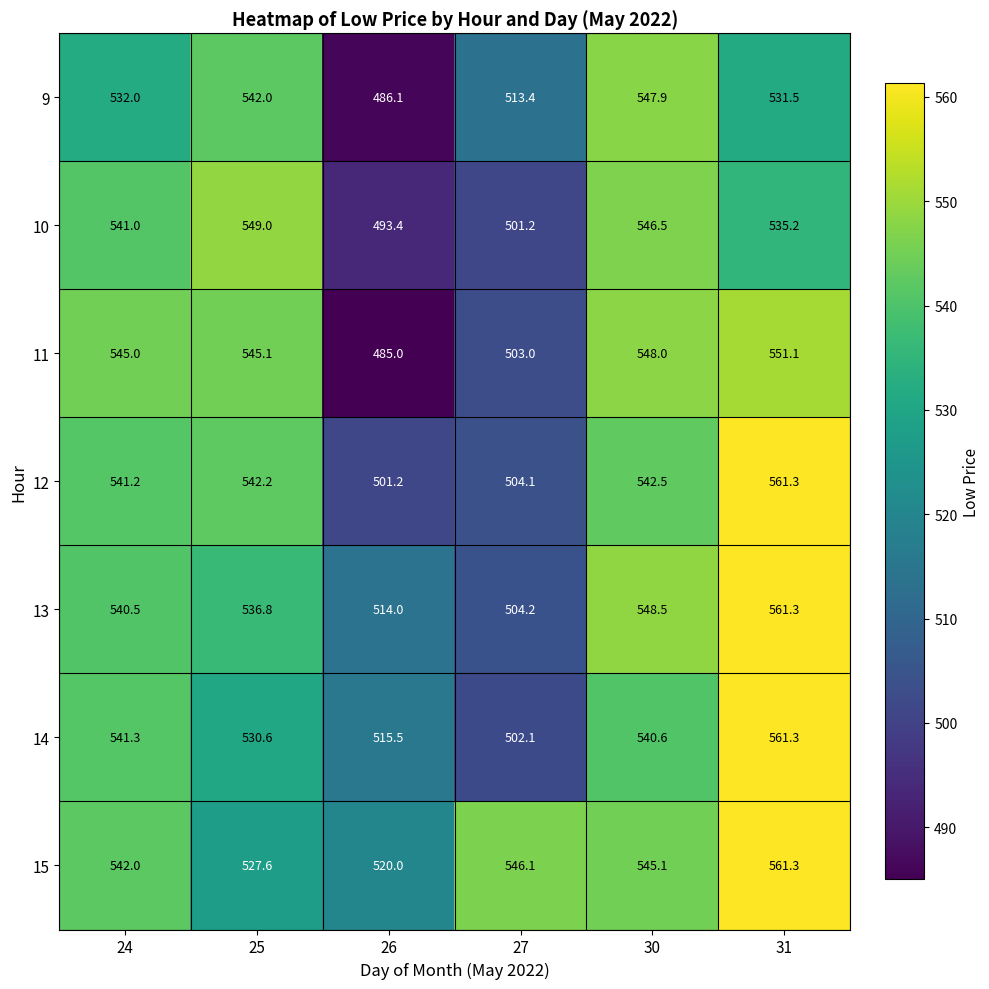

Which category has the highest value in the 12 series?

31